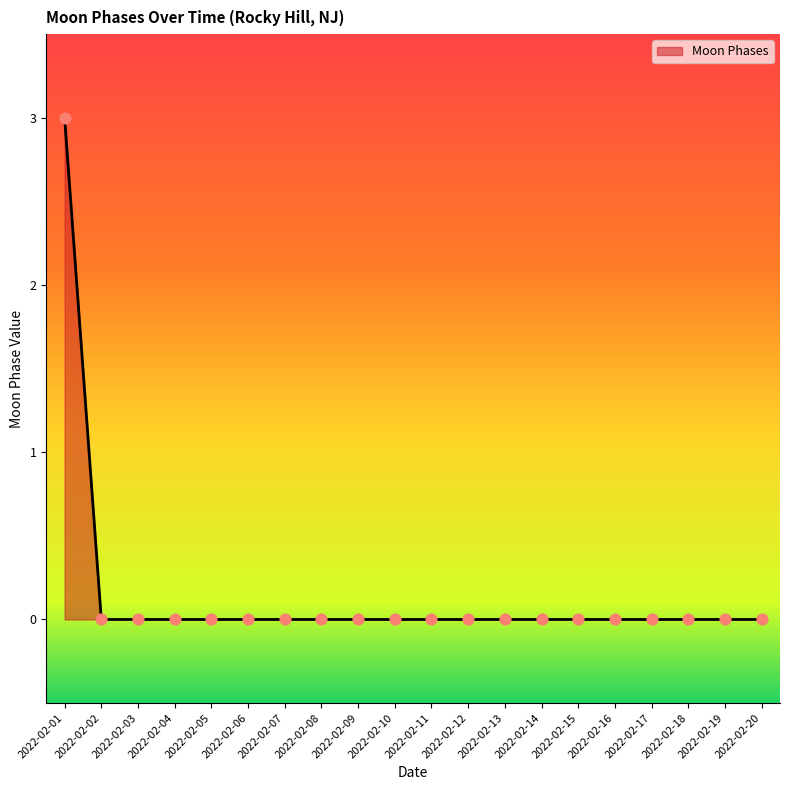

Which category has the highest value across all series?

2022-02-01